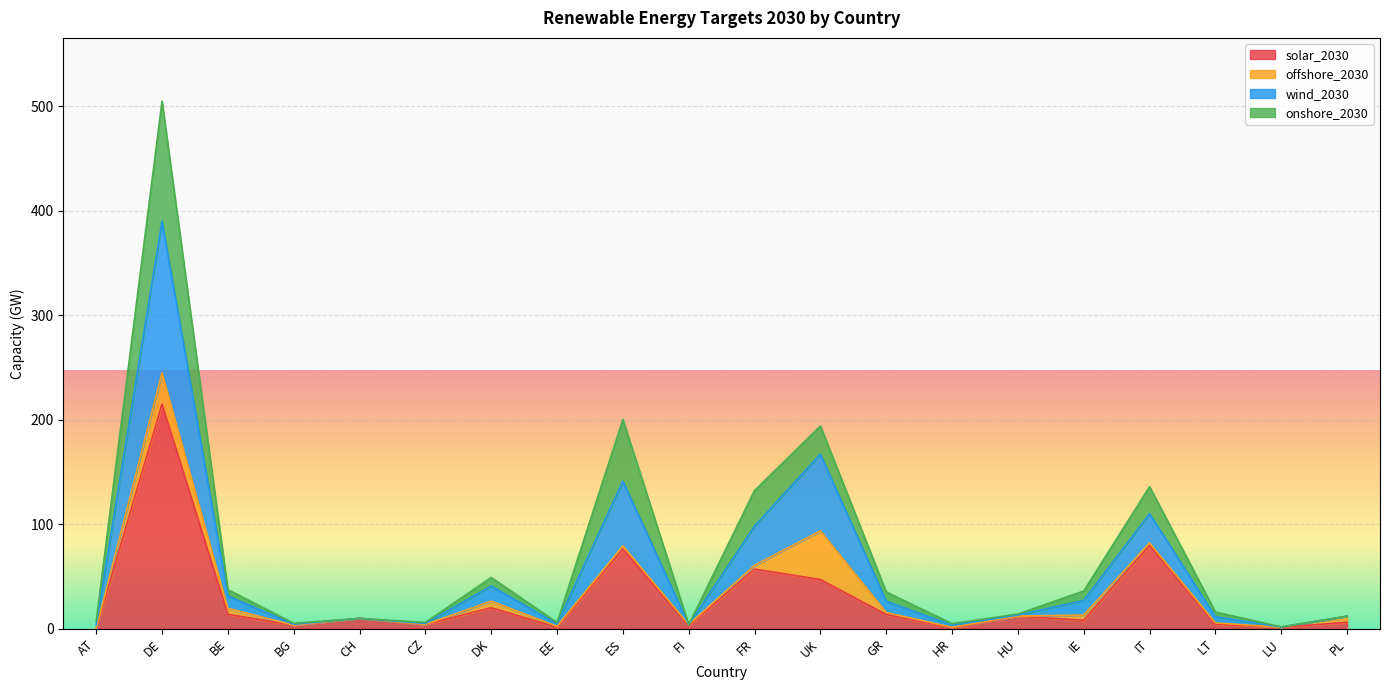

Is it true that solar_2030 equals 4.3 at BE?

False